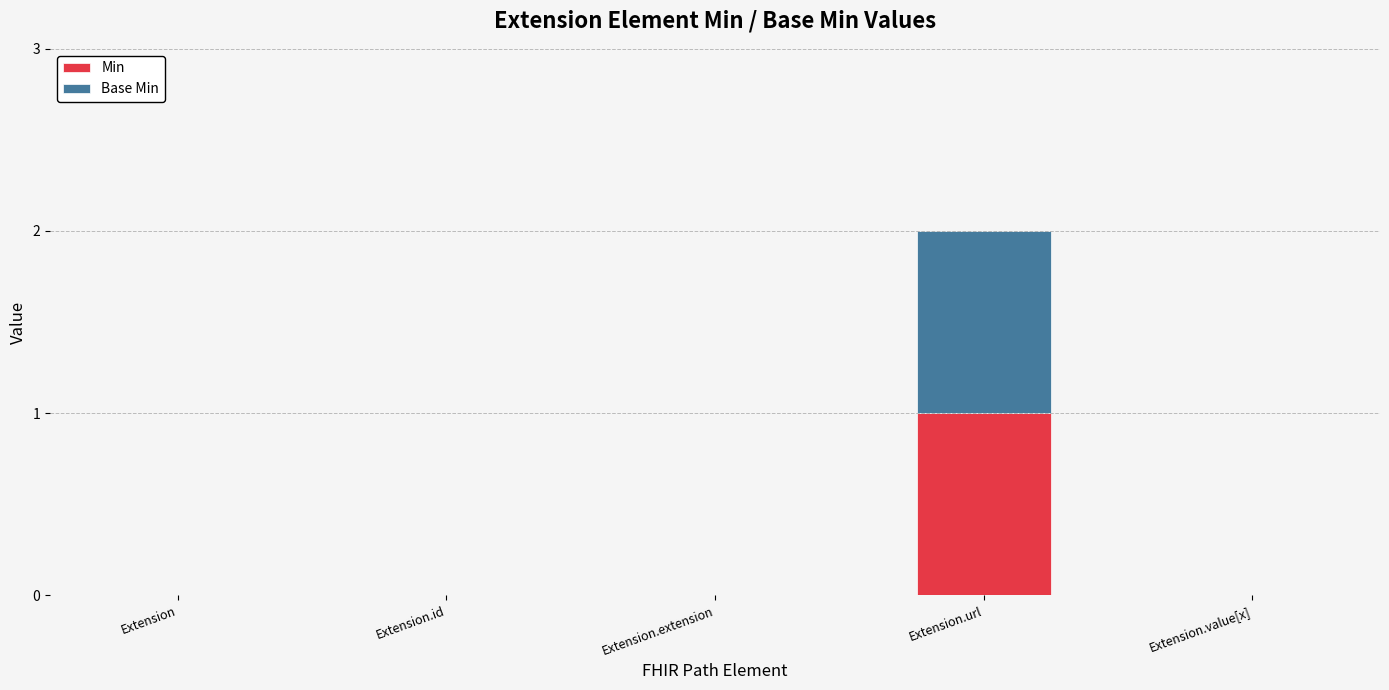

Are the bars grouped side by side (vs. stacked)?

No